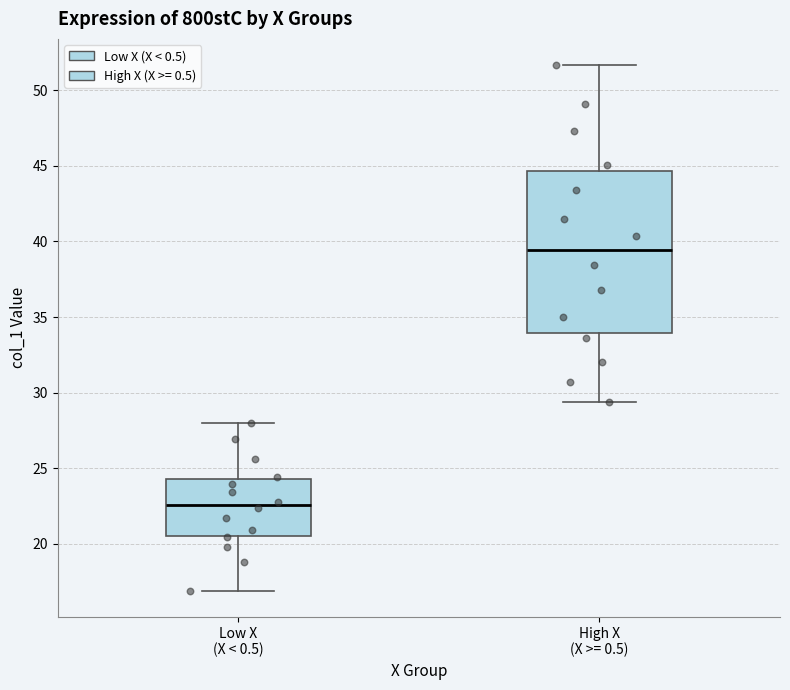

Which box has the lowest median line?

Low X (X < 0.5)